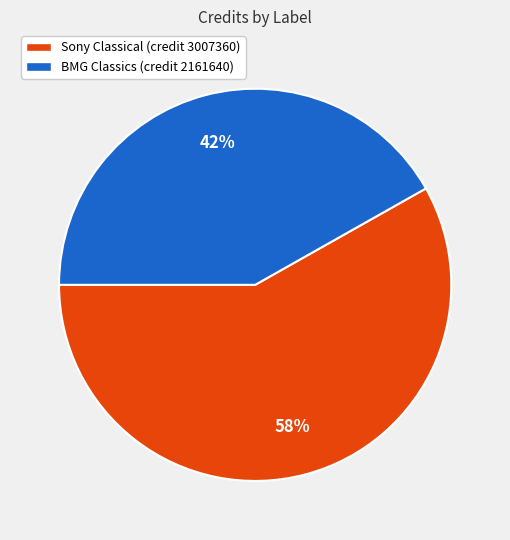

Rank the categories by value from lowest to highest.

BMG Classics (credit 2161640), Sony Classical (credit 3007360)